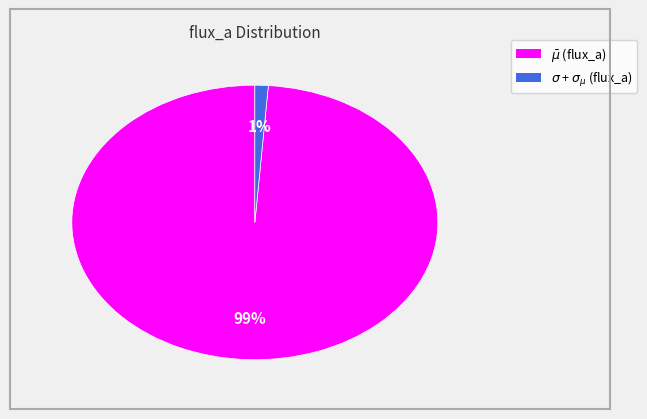

Does any single category account for the majority?

Yes